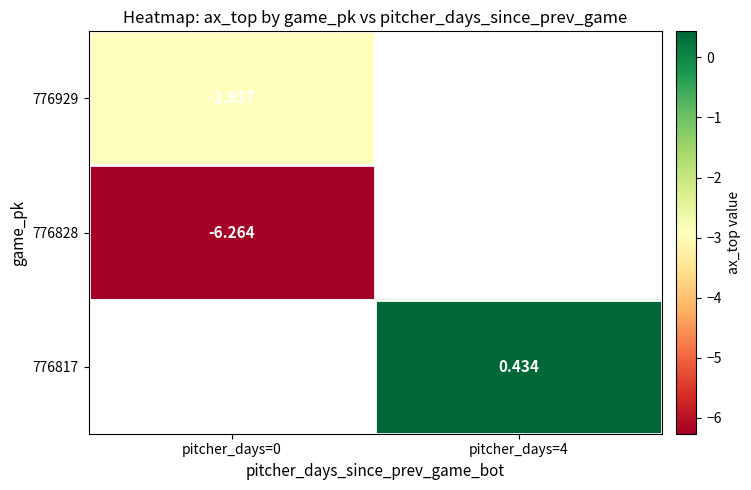

What is the maximum value for 776828?

-6.3